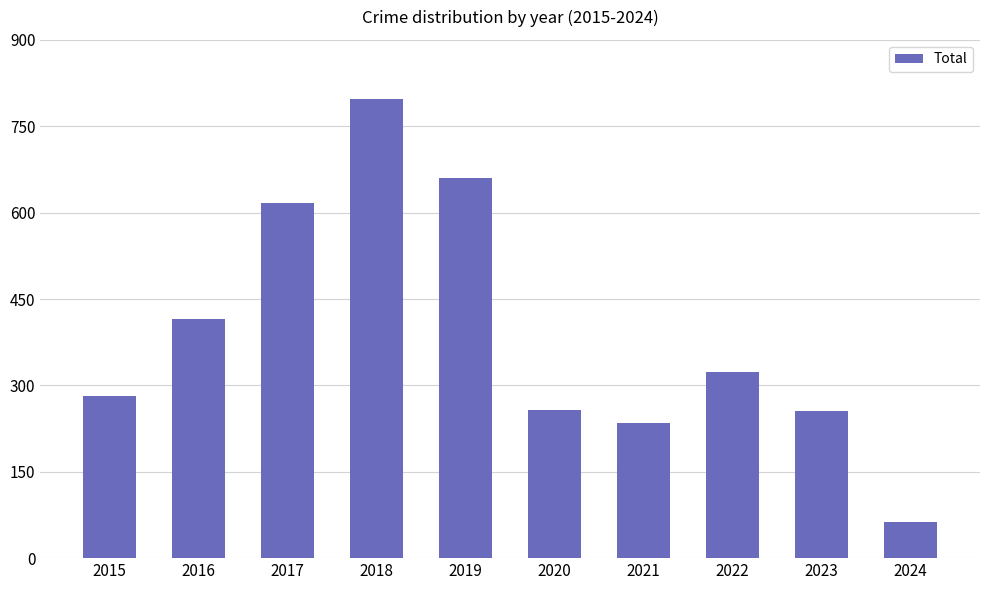

What is the sum of the values at 2020 and 2022?

581